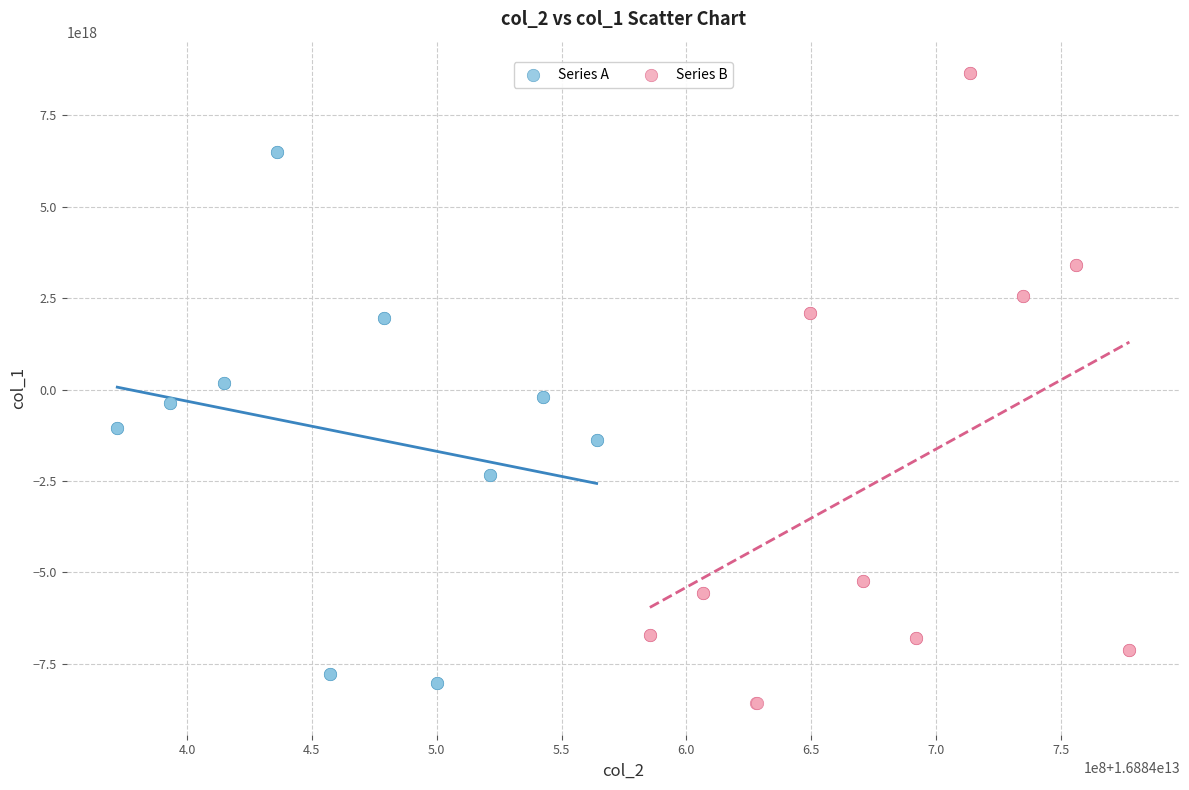

What are all the series names shown in the legend?

Series A, Series B